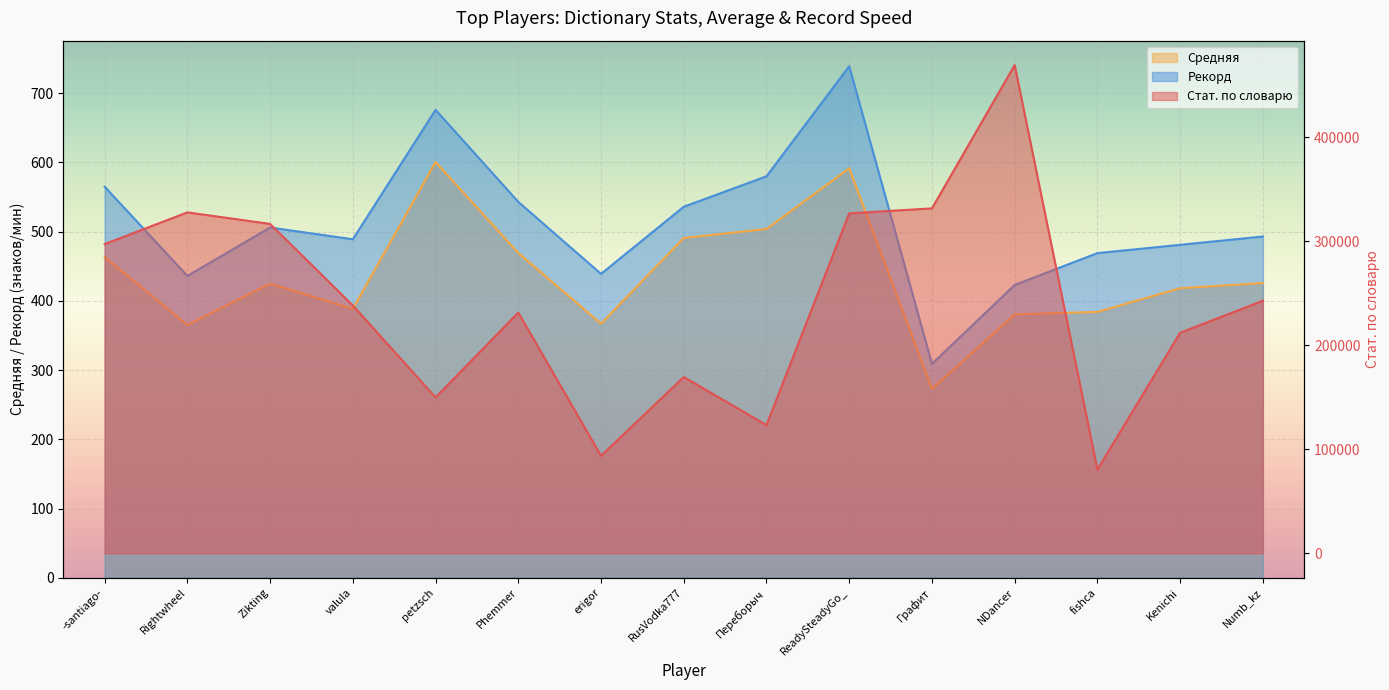

Reading right to left, extract all data points from this chart.

Стат. по словарю: Numb_kz=242715.0	Kenichi=211962.0	fishca=80523.0	NDancer=469235.0	Графит=331507.0	ReadySteadyGo_=326740.0	Переборыч=123190.0	RusVodka777=169414.0	erigor=93679.0	Phemmer=231371.0	petzsch=149827.0	valula=238198.0	Zikting=316582.0	Rightwheel=327677.0	-santiago-=297183.0
Средняя: Numb_kz=425.7	Kenichi=418.4	fishca=384.1	NDancer=380.4	Графит=272.9	ReadySteadyGo_=591.5	Переборыч=503.9	RusVodka777=490.8	erigor=367.0	Phemmer=469.1	petzsch=600.6	valula=388.4	Zikting=424.9	Rightwheel=365.1	-santiago-=463.3
Рекорд: Numb_kz=493.0	Kenichi=481.0	fishca=469.0	NDancer=423.0	Графит=309.0	ReadySteadyGo_=739.0	Переборыч=580.0	RusVodka777=536.0	erigor=439.0	Phemmer=543.0	petzsch=676.0	valula=489.0	Zikting=506.0	Rightwheel=436.0	-santiago-=565.0